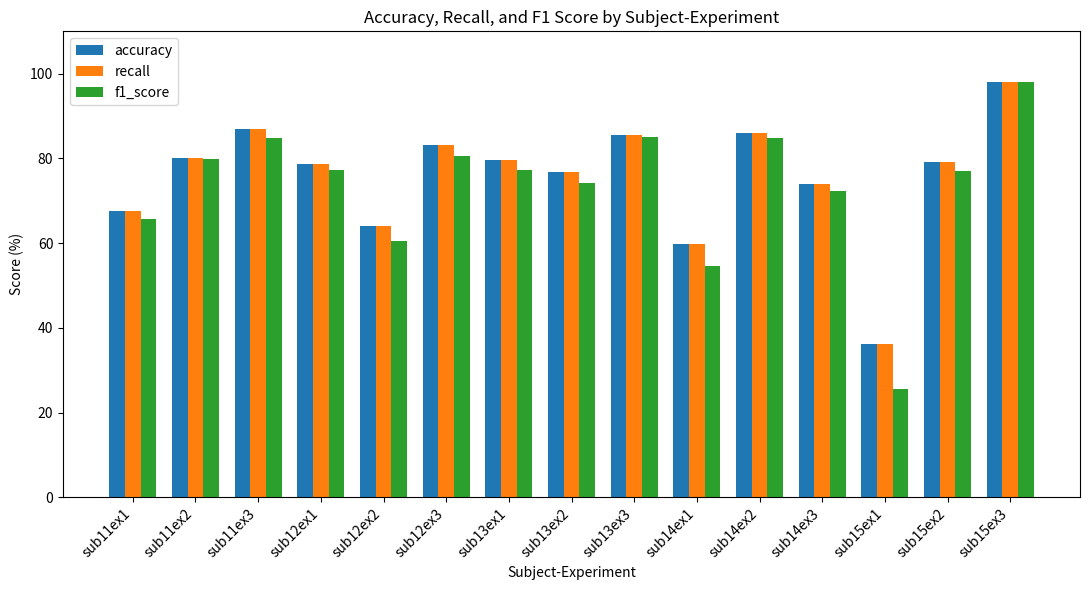

The value of f1_score at sub15ex3 is 98.1. True or false?

True